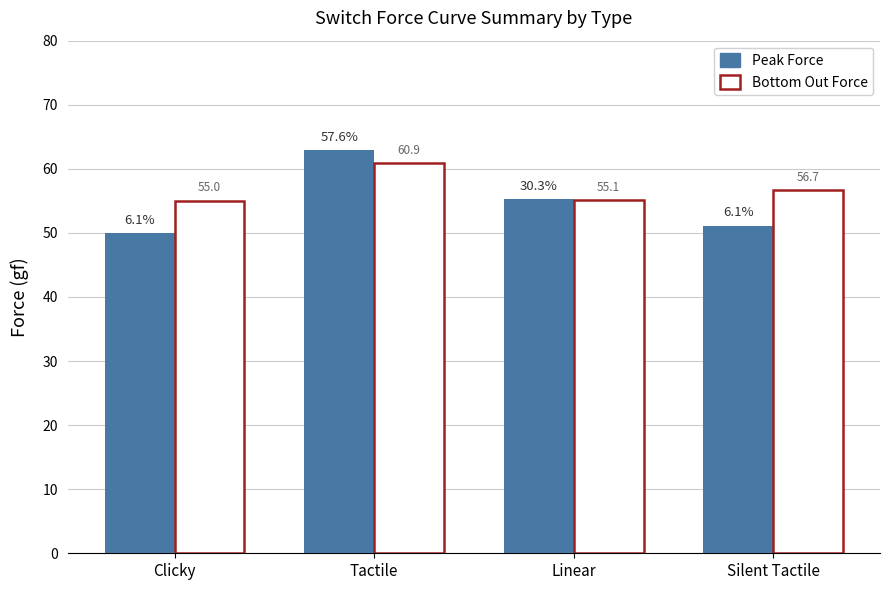

Which series changed the most between Clicky and Silent Tactile?

Bottom Out Force